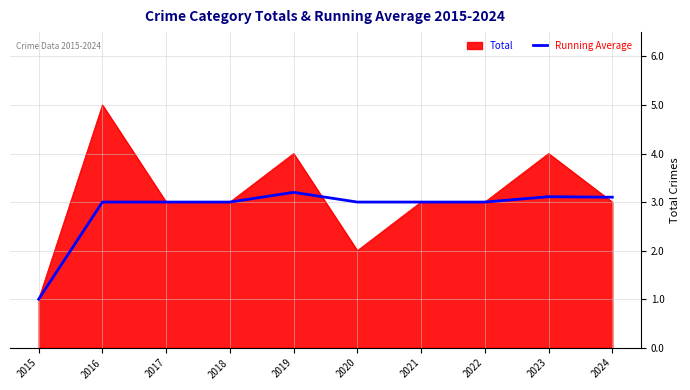

What is the approximate value of Running Average at 2016?

3.0